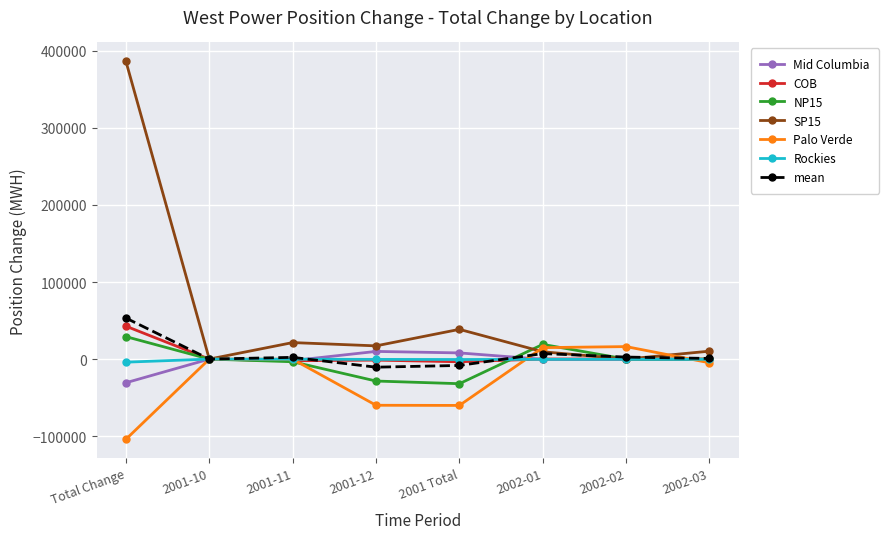

What is the minimum value shown in the chart?

-104046.5